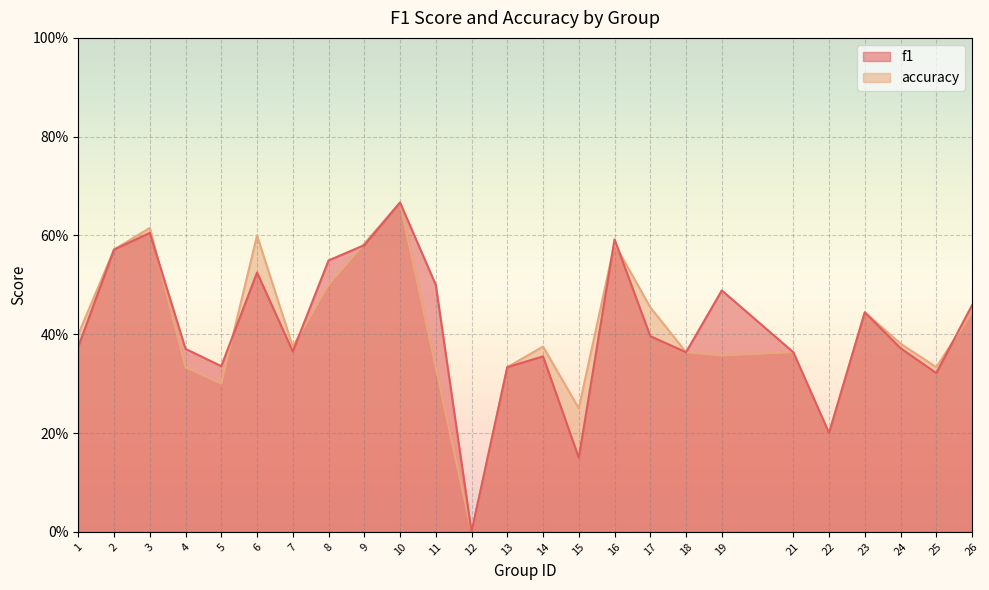

What are all the series names shown in the legend?

f1, accuracy